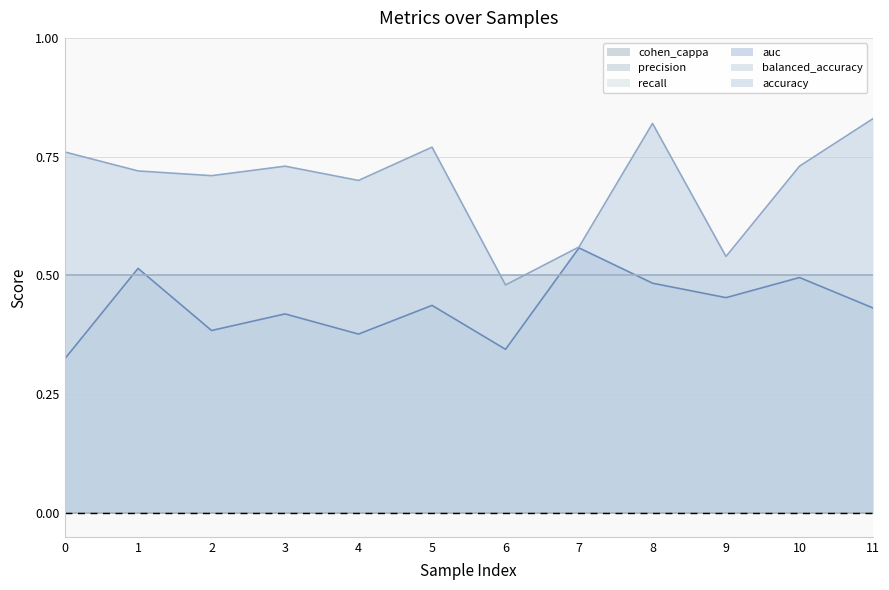

In auc, how many points are lower than both neighbors (excluding endpoints)?

4